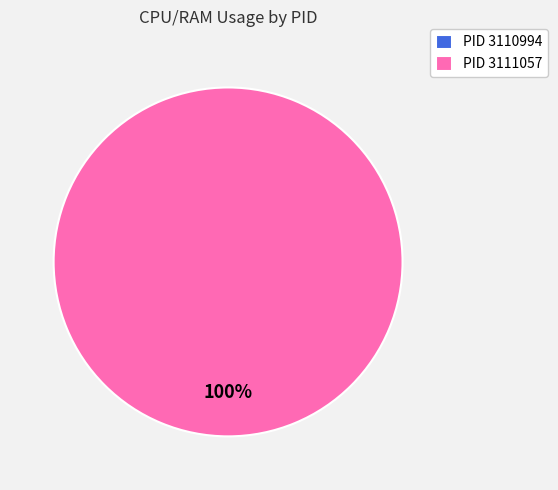

How many slices are in this pie chart?

2